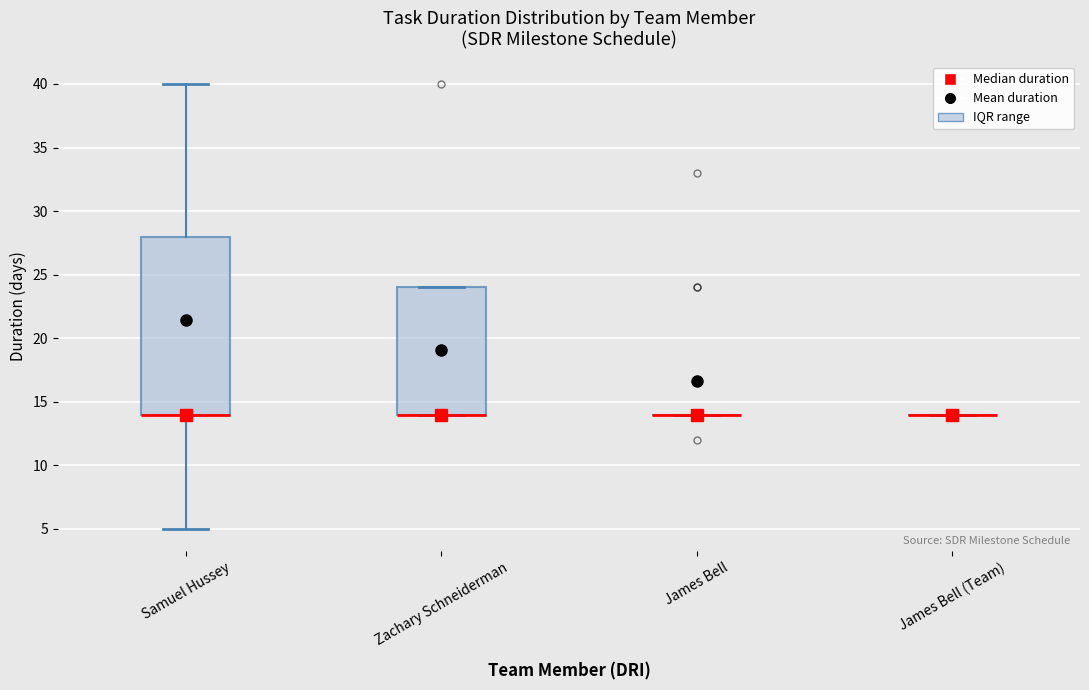

Reading left to right, transcribe this box plot: for each box, give where its median line is, the range the box spans, and where its two whiskers end, as read against the y-axis. The values are not printed on the chart, so give them approximately, as read against the axis.

Samuel Hussey: median 14 (drawn on the box's lower edge), box 14 to 28, whiskers 5 to 40
Zachary Schneiderman: median 14 (drawn on the box's lower edge), box 14 to 24, whiskers 14 to 24
James Bell: box collapsed to a line at 14, whiskers 14 to 14
James Bell (Team): box collapsed to a line at 14, whiskers 14 to 14